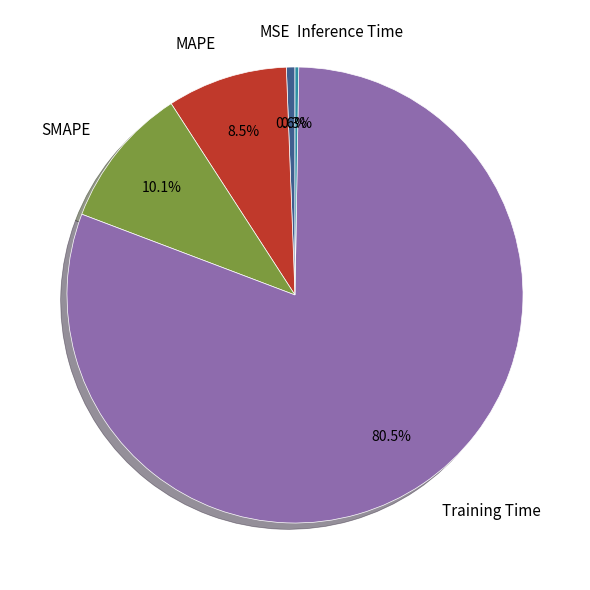

Is the sum of MSE and SMAPE greater than half?

No